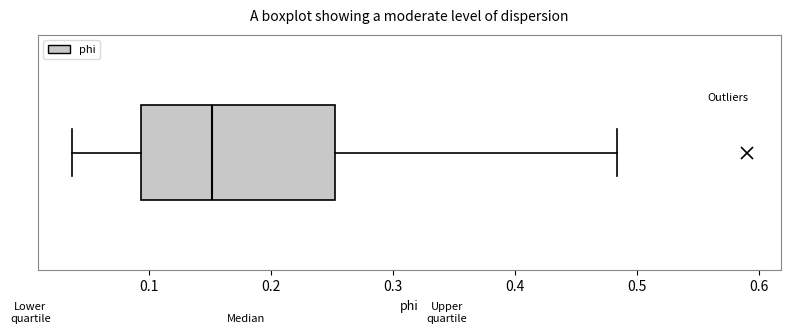

Read this box plot against the x-axis: the position of the median line, the range covered by the box, and the ends of both whiskers. The values are not printed on the chart, so give them approximately, as read against the axis.

median 0.15, box 0.09 to 0.25, whiskers 0.04 to 0.48